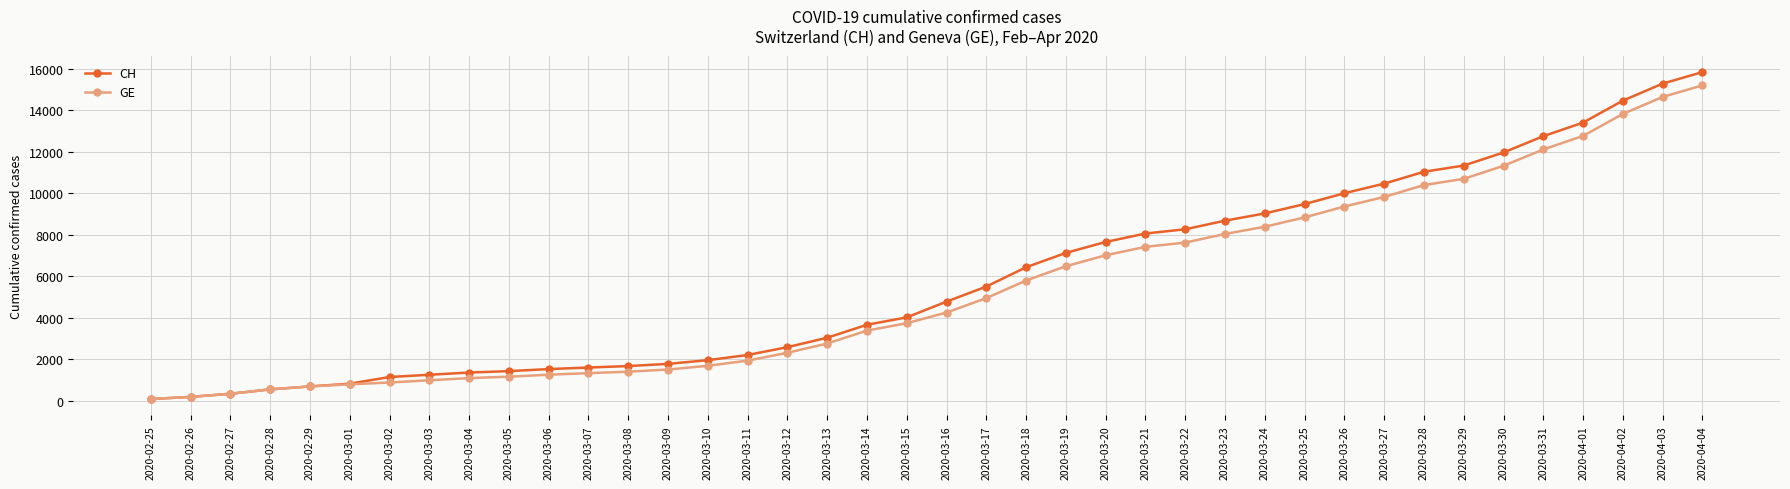

What is the difference between the maximum and second lowest values in the CH series?

15672